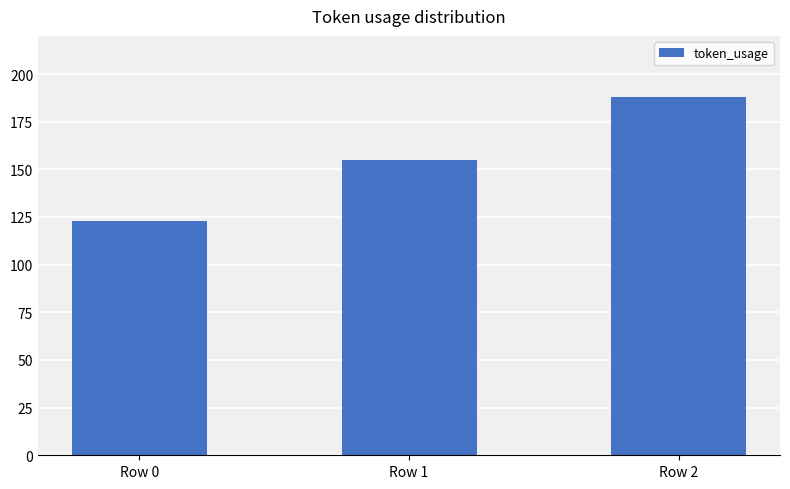

Reading right to left, what are all the values shown in this chart?

188	155	123